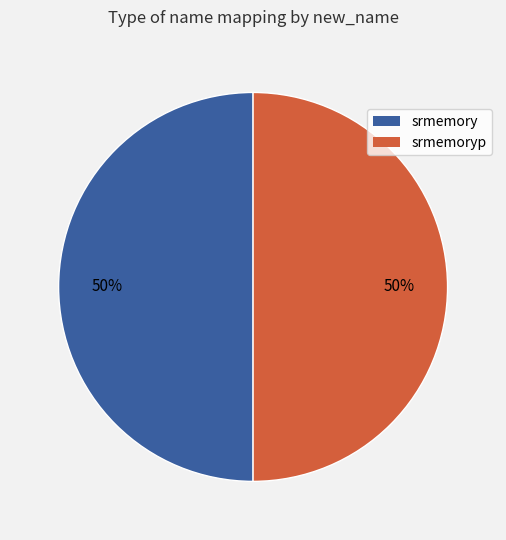

To the nearest percent, what portion does srmemory represent?

50%